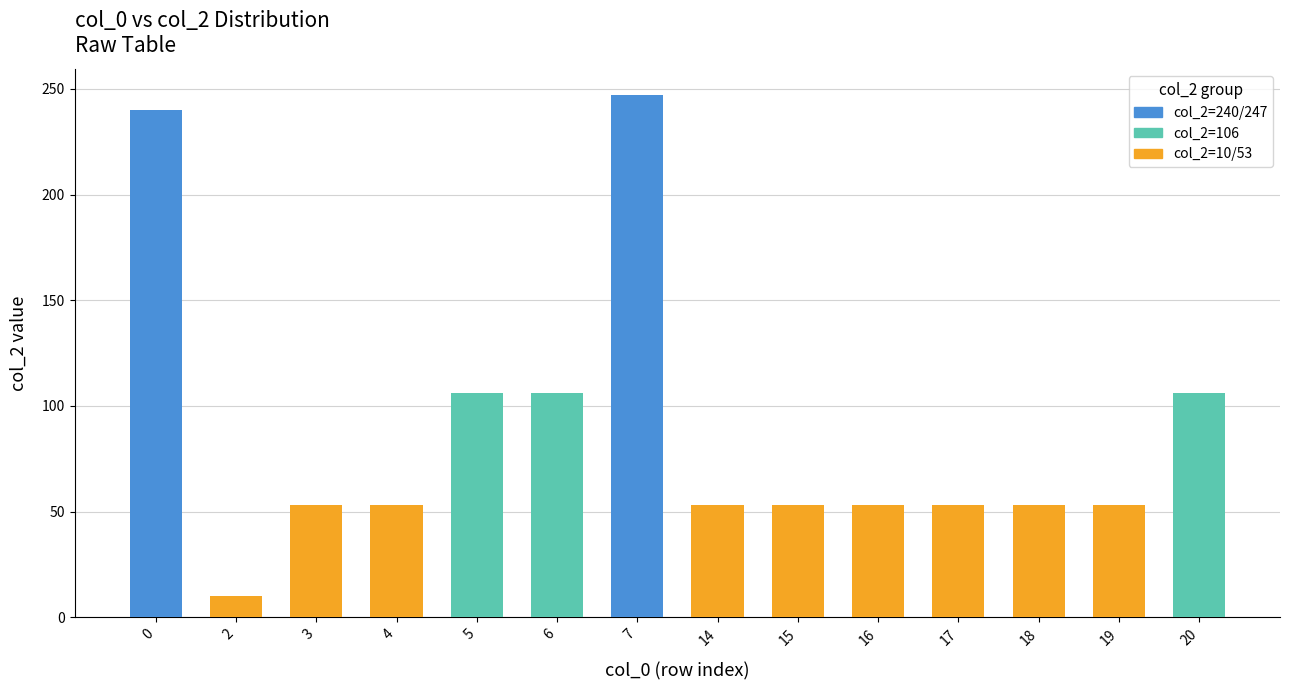

Count the number of categories in the chart.

14